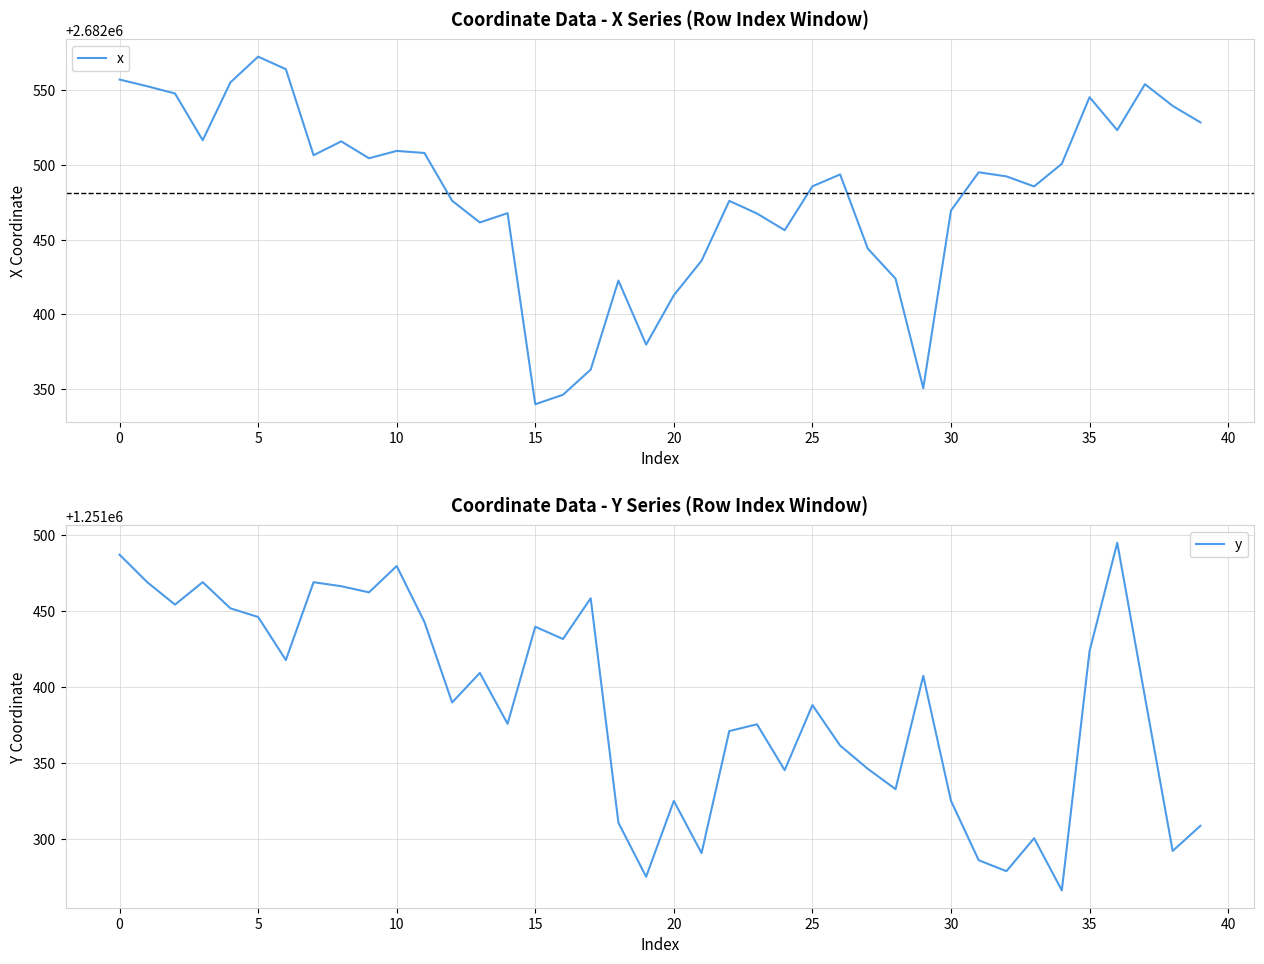

Reading left to right, list all the values displayed in this chart.

x: 2682557.3	2682552.8	2682548.0	2682516.6	2682555.4	2682572.6	2682564.2	2682506.6	2682515.9	2682504.6	2682509.5	2682508.1	2682476.1	2682461.5	2682467.8	2682339.7	2682346.1	2682362.9	2682422.6	2682379.7	2682412.8	2682435.9	2682476.0	2682467.5	2682456.3	2682485.7	2682493.7	2682444.0	2682423.9	2682350.4	2682469.6	2682495.2	2682492.4	2682485.7	2682500.9	2682545.5	2682523.4	2682554.2	2682539.6	2682528.6
y: 1251487.1	1251468.9	1251454.2	1251469.0	1251451.8	1251446.1	1251417.7	1251469.0	1251466.3	1251462.3	1251479.6	1251442.8	1251389.8	1251409.3	1251375.8	1251439.7	1251431.6	1251458.4	1251310.7	1251275.1	1251325.0	1251290.7	1251371.0	1251375.4	1251345.2	1251388.1	1251361.5	1251346.1	1251332.8	1251407.3	1251325.1	1251286.0	1251278.8	1251300.5	1251266.2	1251423.6	1251494.9	1251393.3	1251292.1	1251308.6